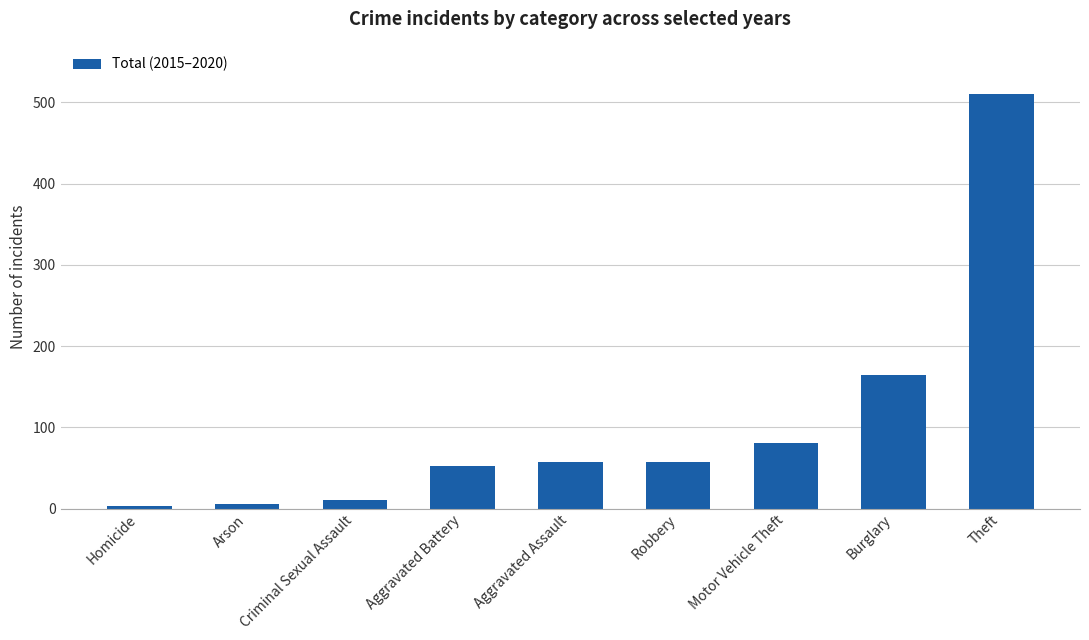

Read the value at Robbery, to the nearest 50.

50